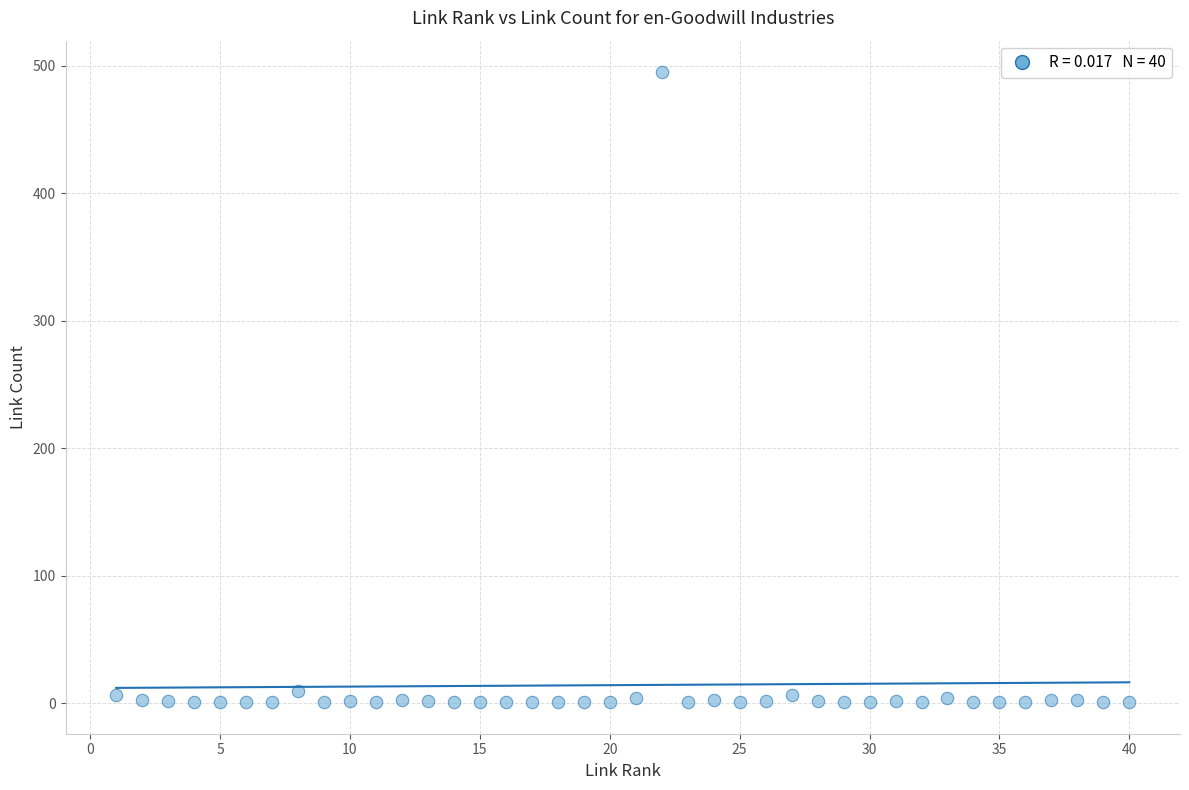

What is the range of X values (max minus min)?

39